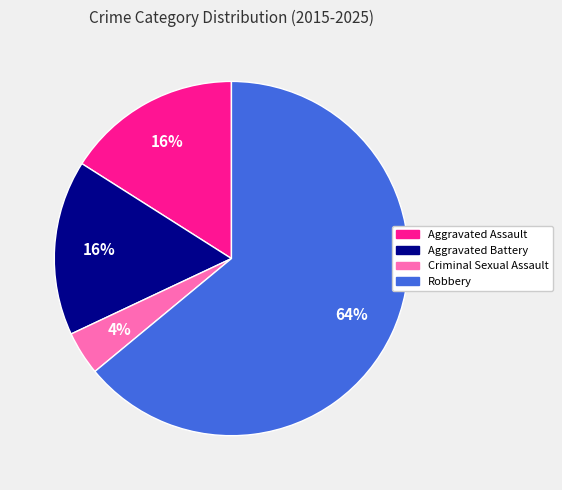

Which category has the smallest portion of the pie?

Criminal Sexual Assault